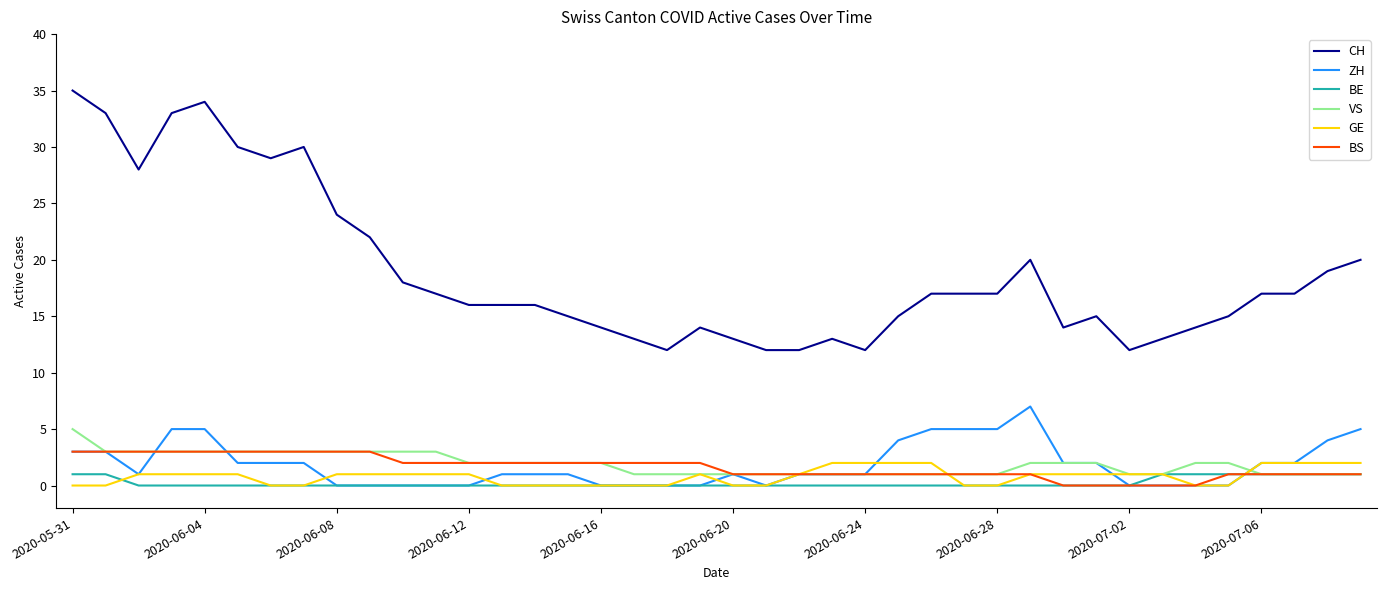

Which series has the largest total across all categories?

CH